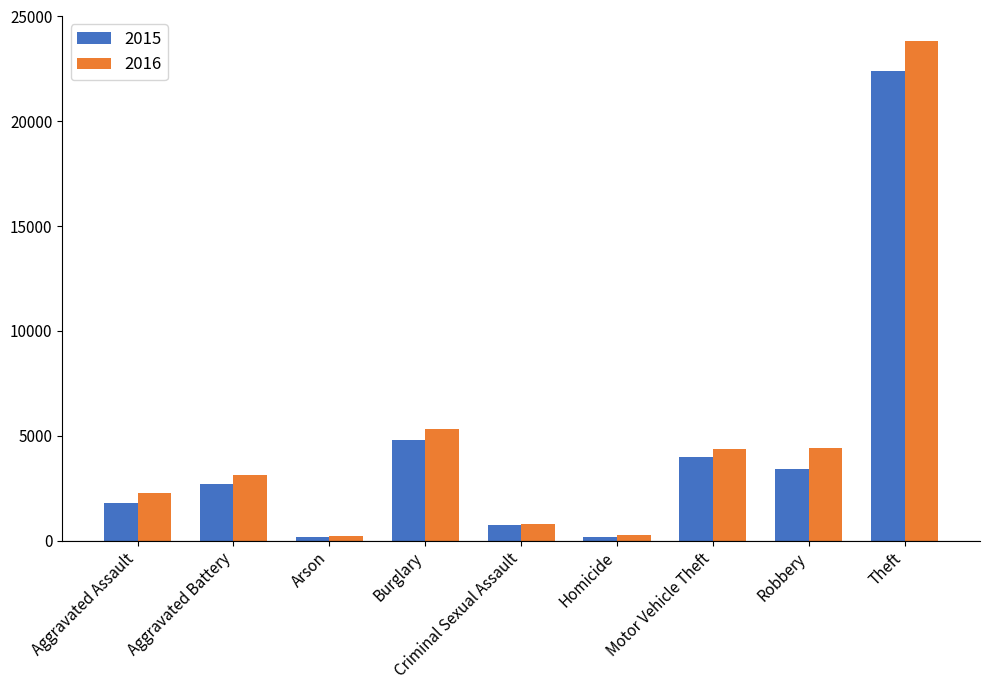

What is the maximum value for 2015?

22384